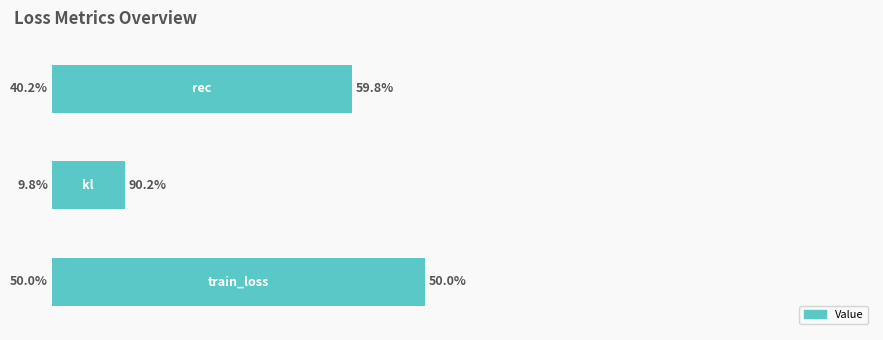

Are the bars horizontal?

Yes